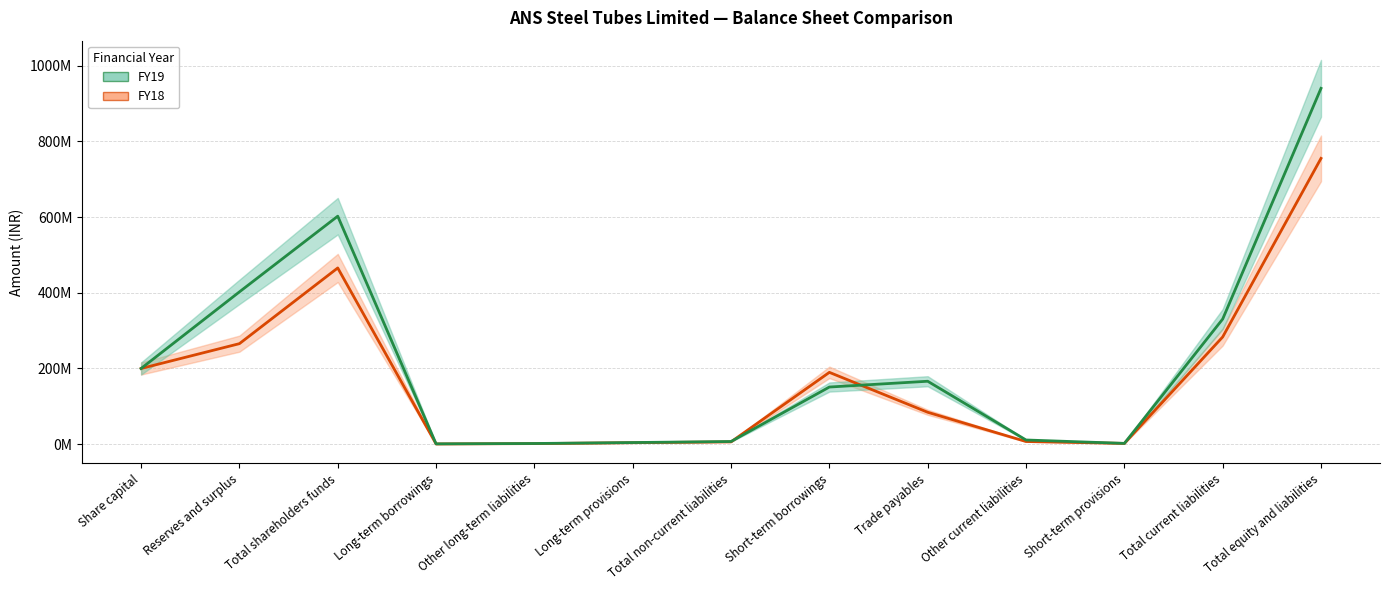

How many lines are shown in the chart?

2